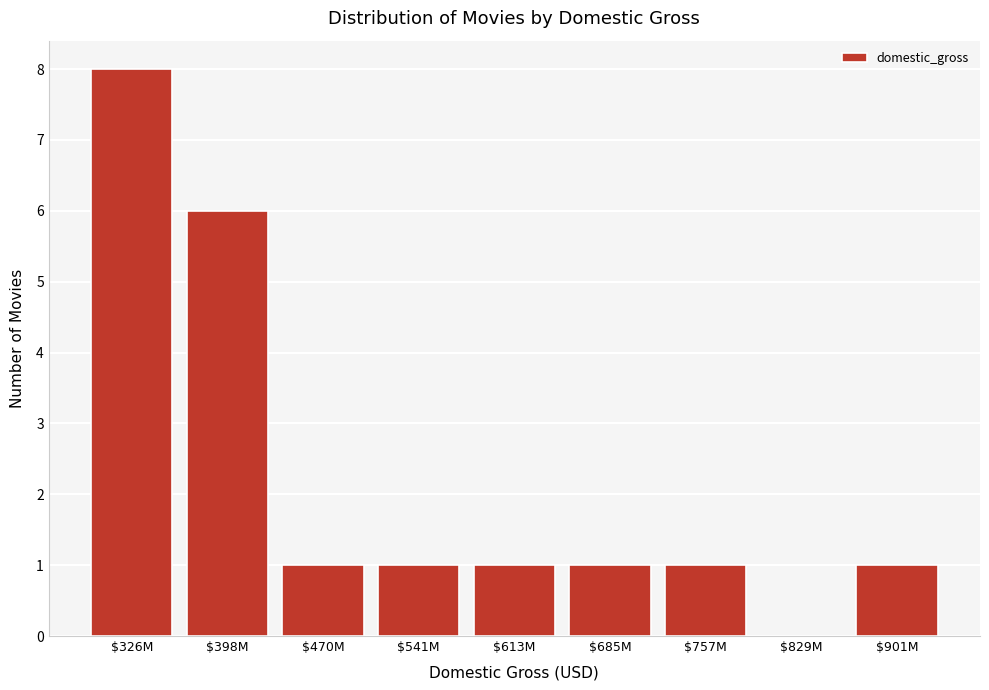

What is the sum of all values?

20